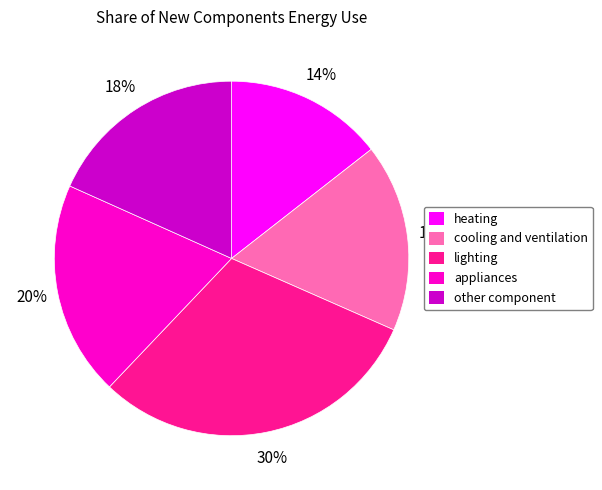

To the nearest percent, what is the average slice percentage?

20%